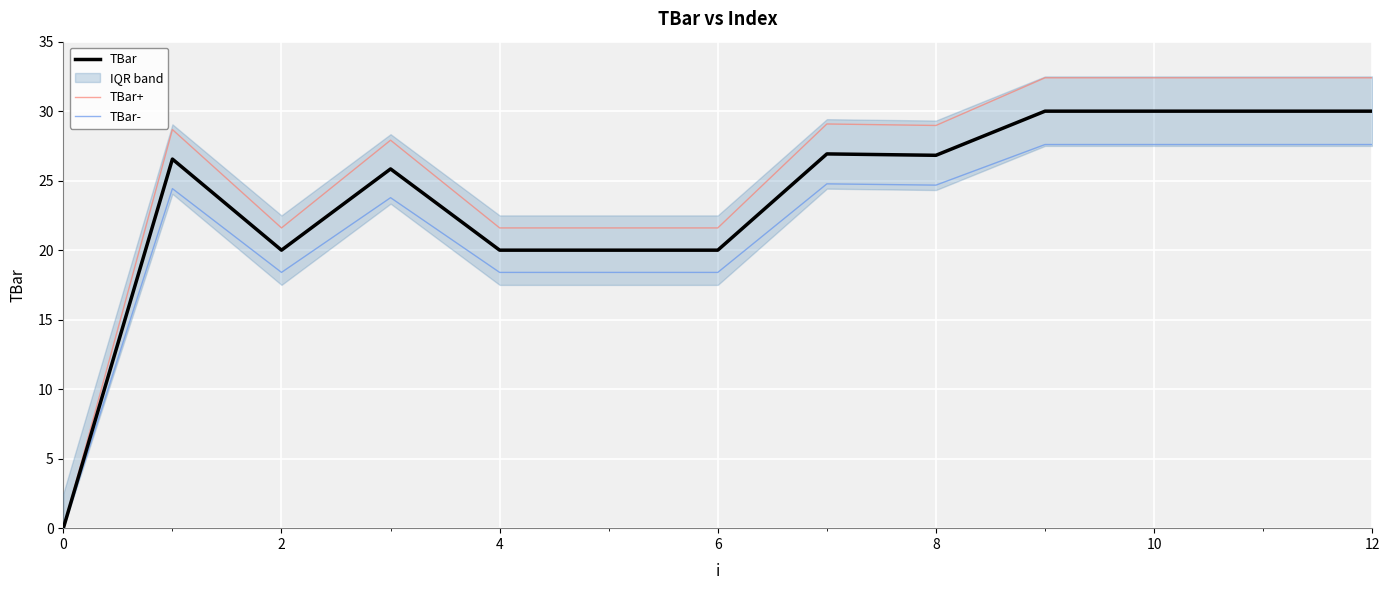

True or false: TBar- has a value of 9.1 at 11.

False